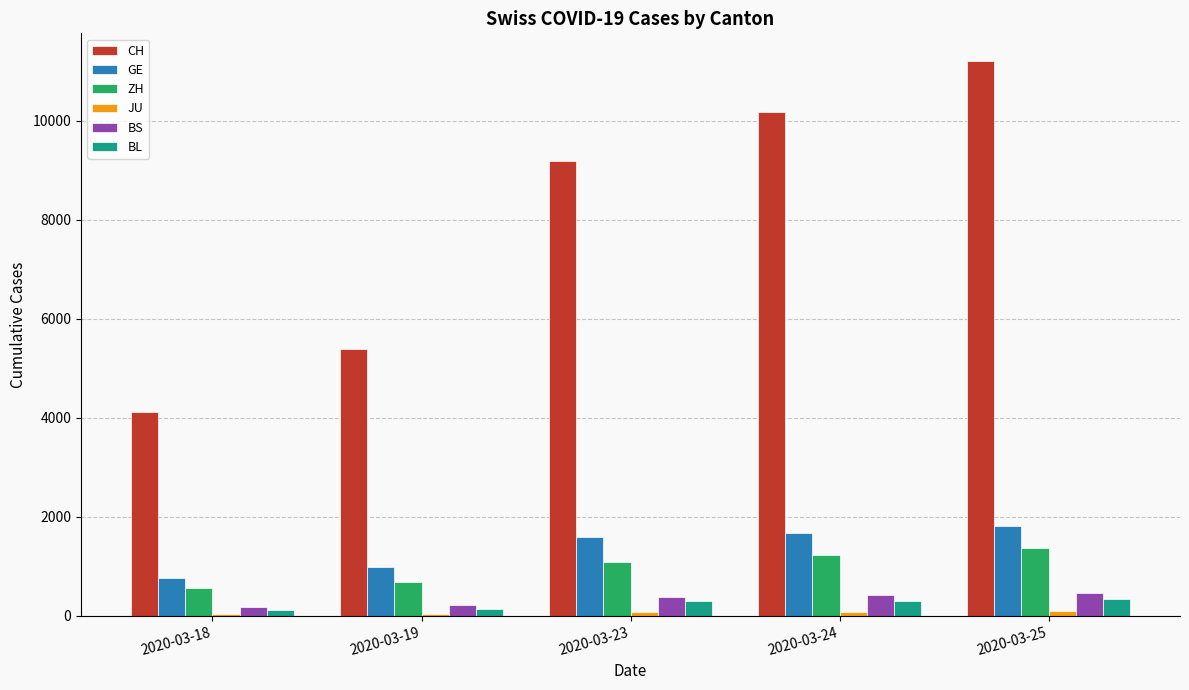

What is the highest value of the BS series?

466